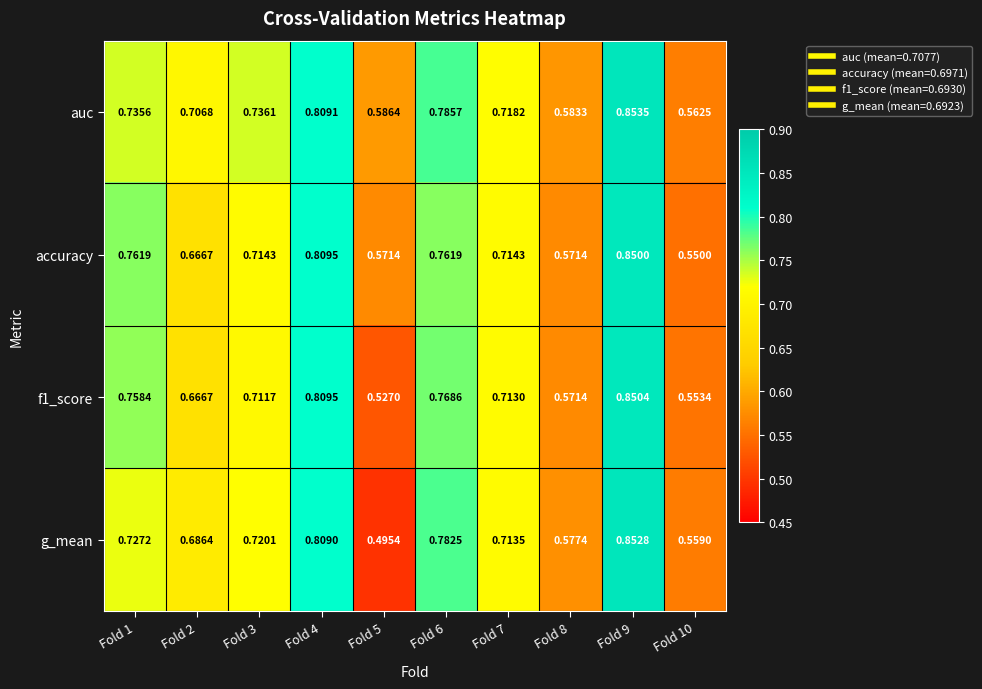

How many data points does each series have?

10